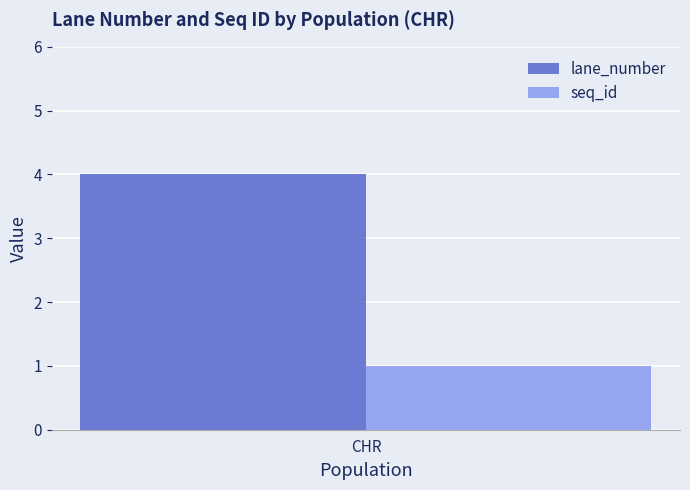

Reading right to left, list all the values displayed in this chart.

lane_number: 4
seq_id: 1